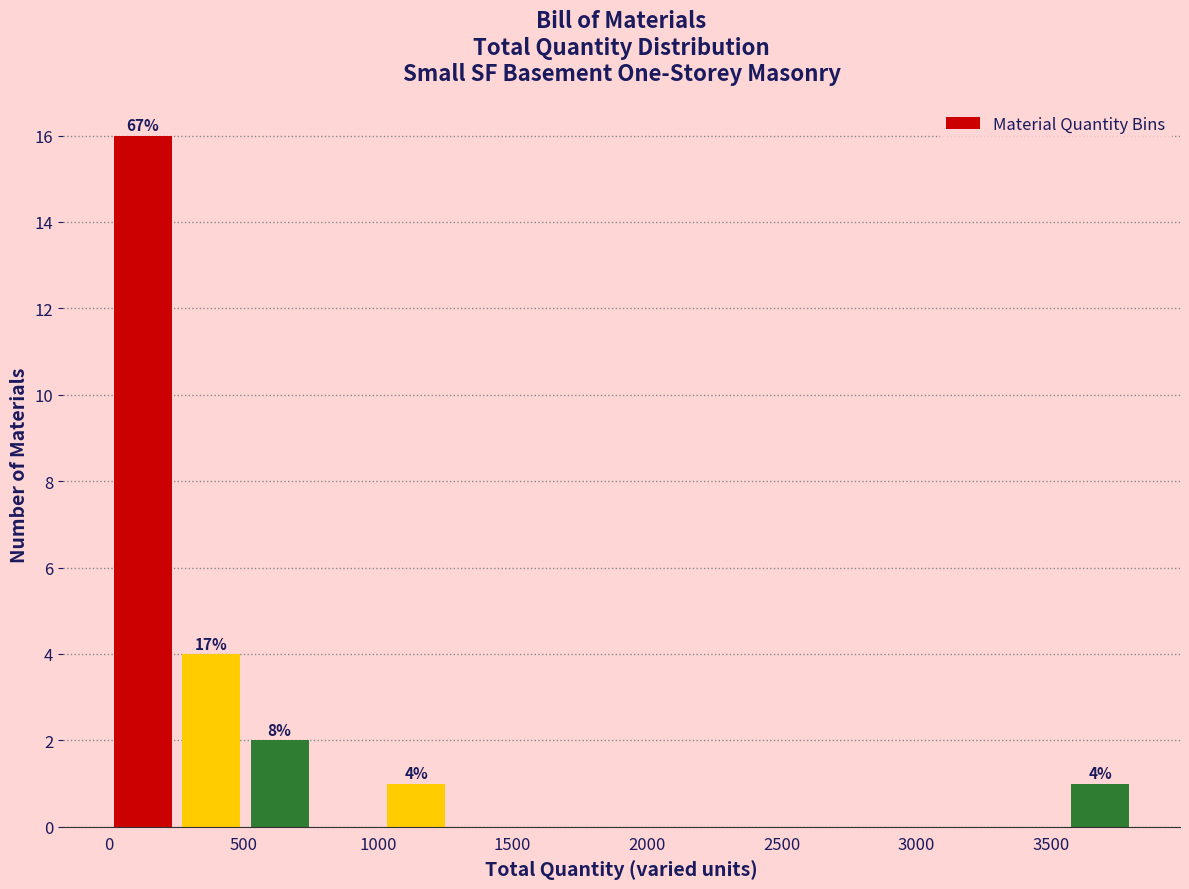

Over which range of the x-axis is the bar tallest?

0 to 250